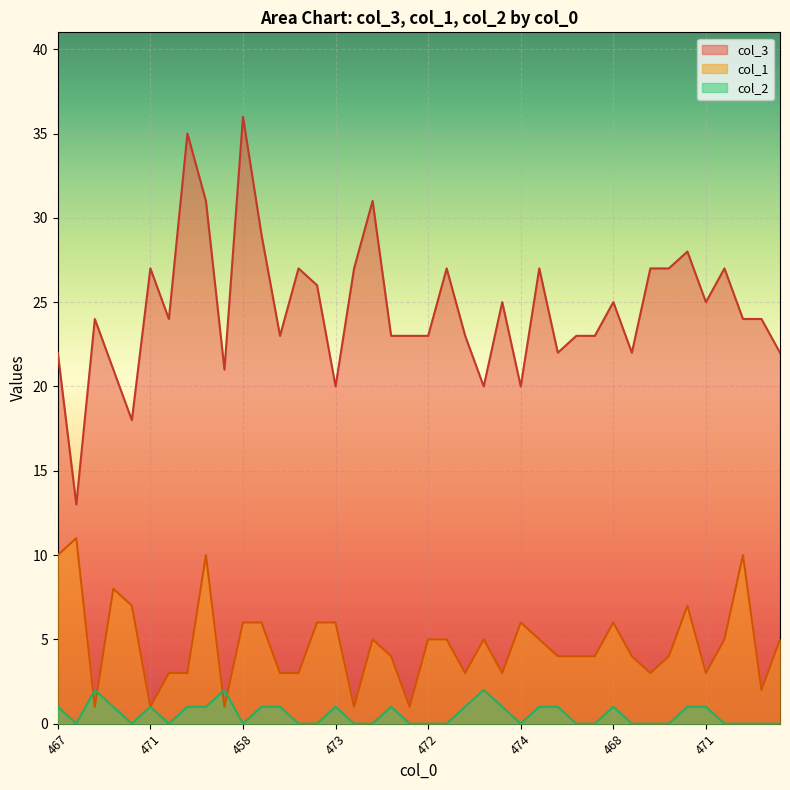

In col_2, how many points are higher than both neighbors (excluding endpoints)?

7